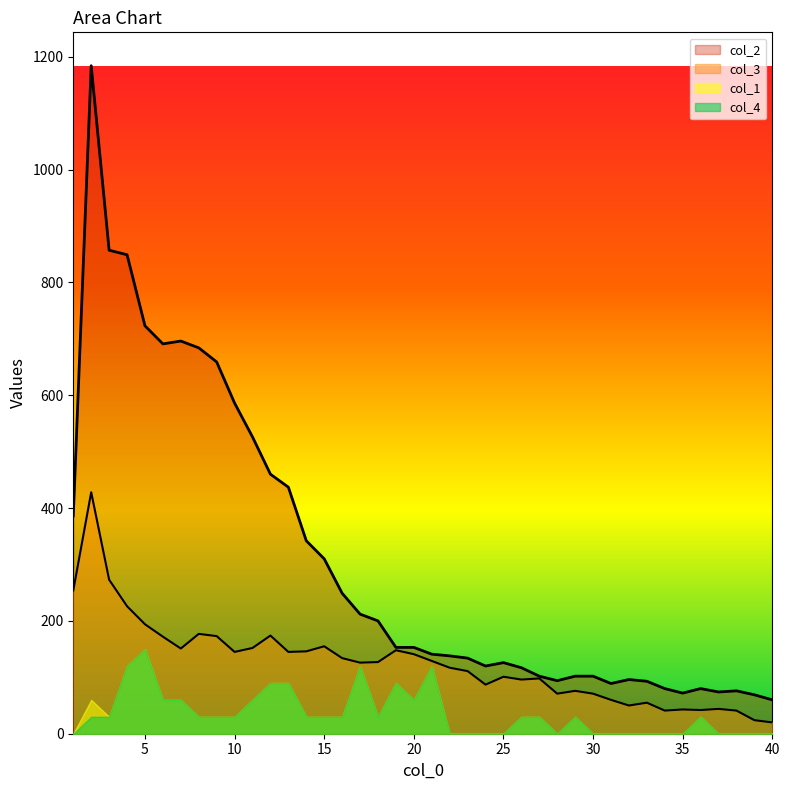

How many interior local peaks does the col_4 series have?

6